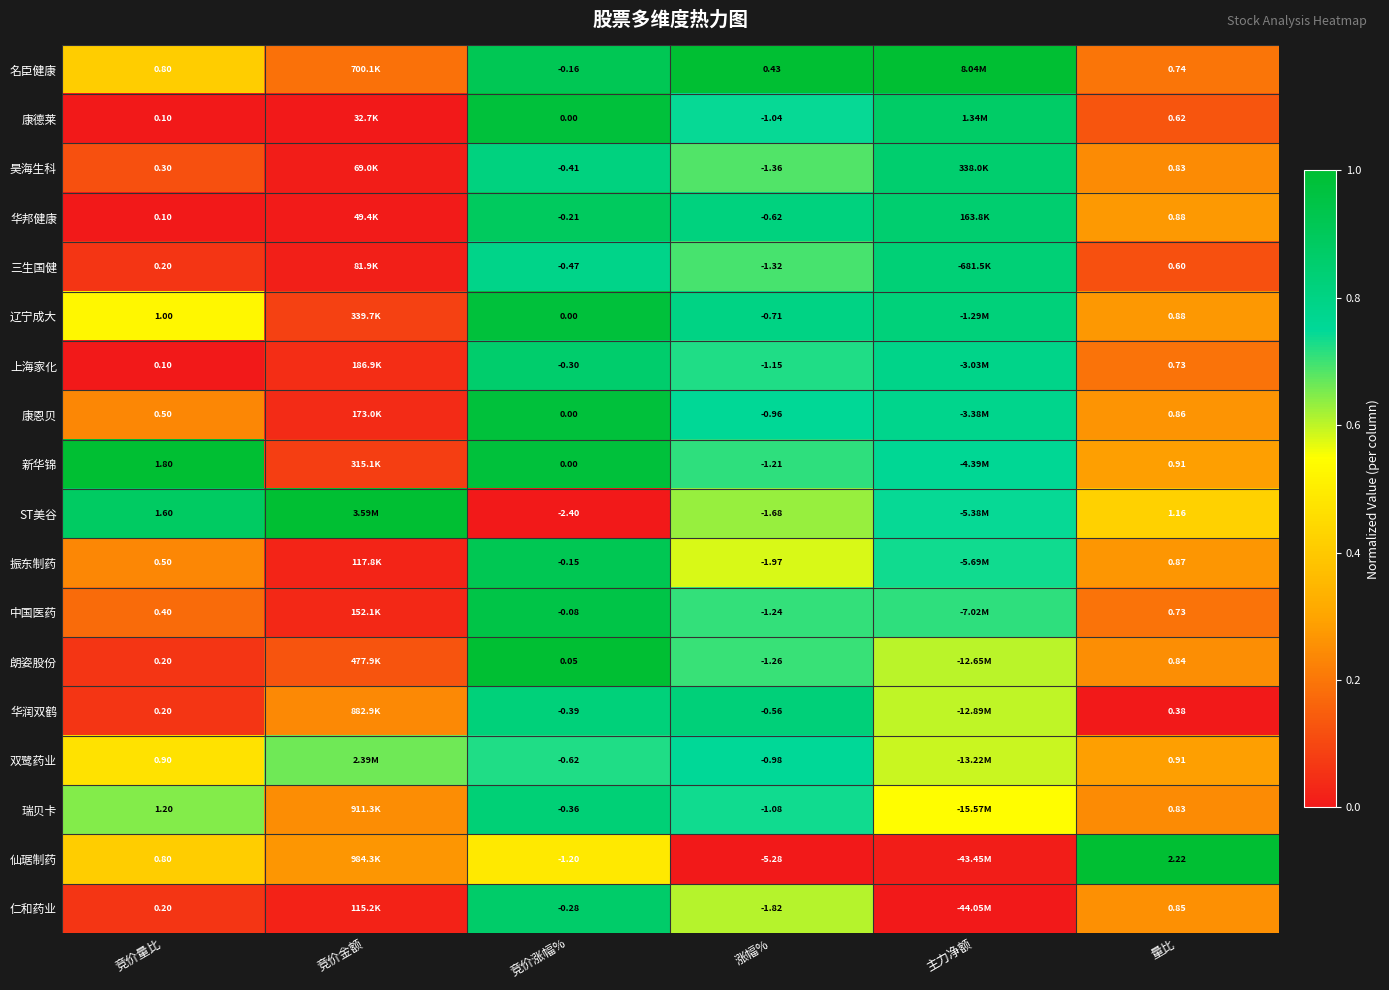

Between 竞价量比 and 涨幅%, which series saw the biggest shift?

仙琚制药